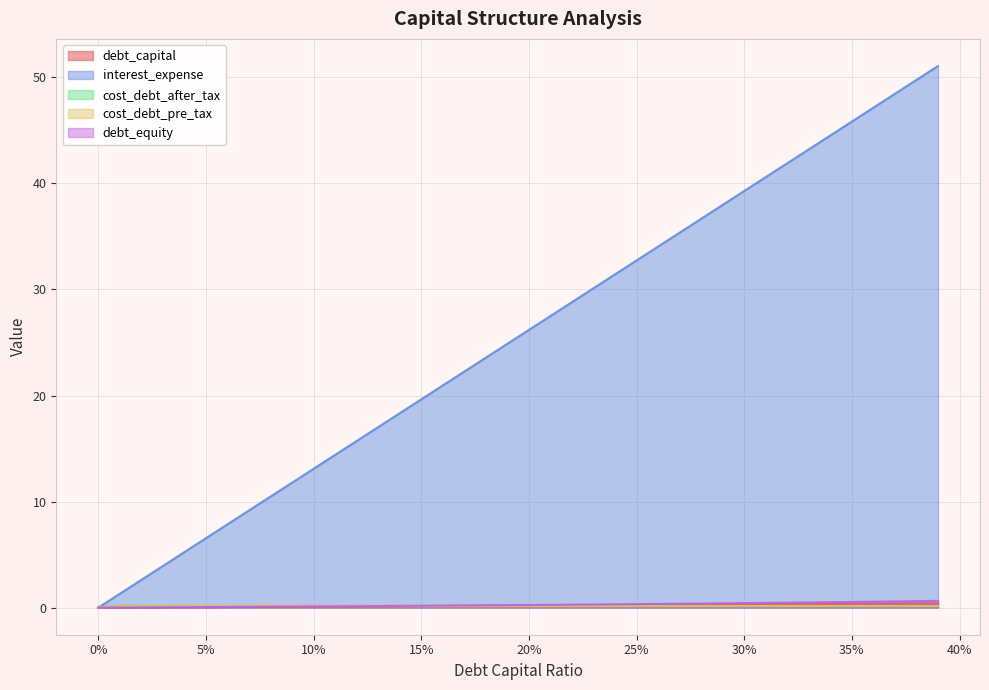

How many data points does each series have?

40